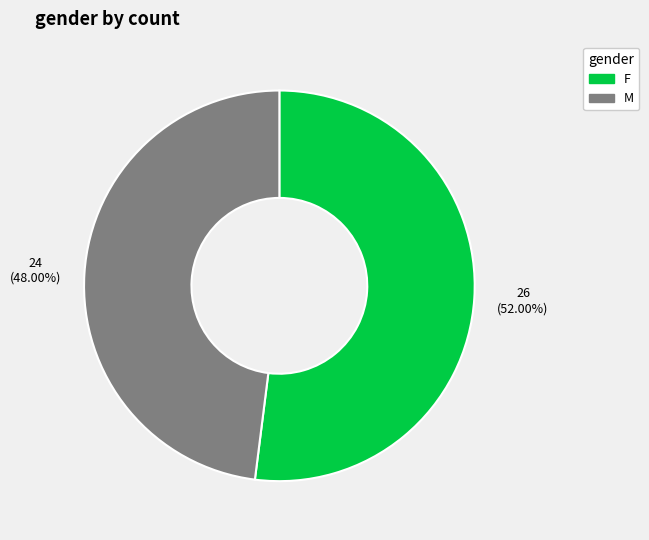

To the nearest percent, what is the difference between the largest and smallest slice percentages?

4%